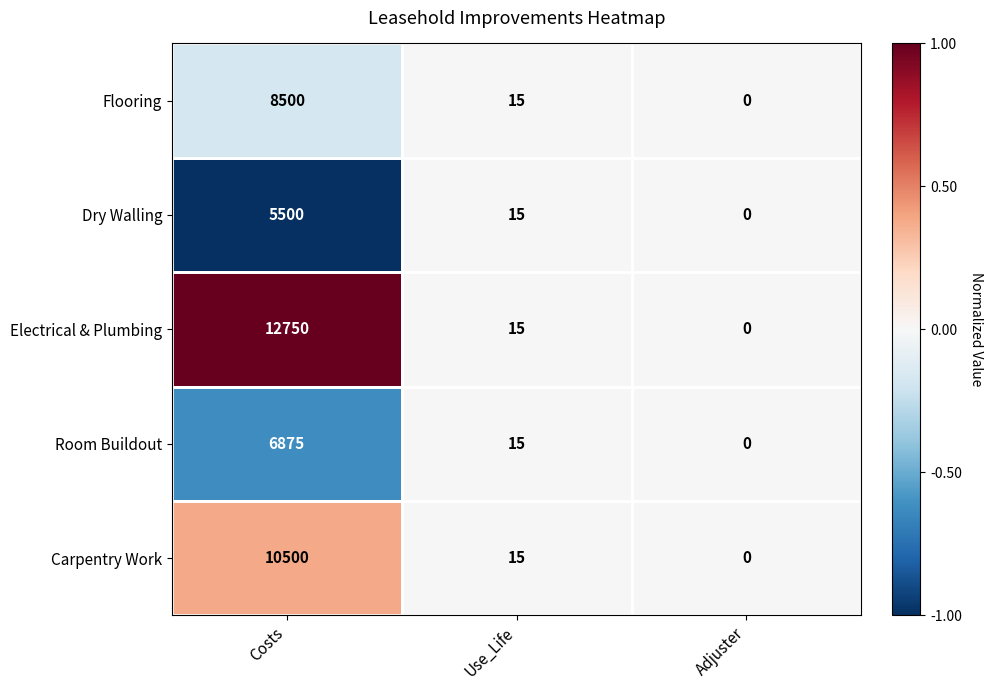

List the series in order of their peak value, highest first.

Electrical & Plumbing, Carpentry Work, Flooring, Room Buildout, Dry Walling